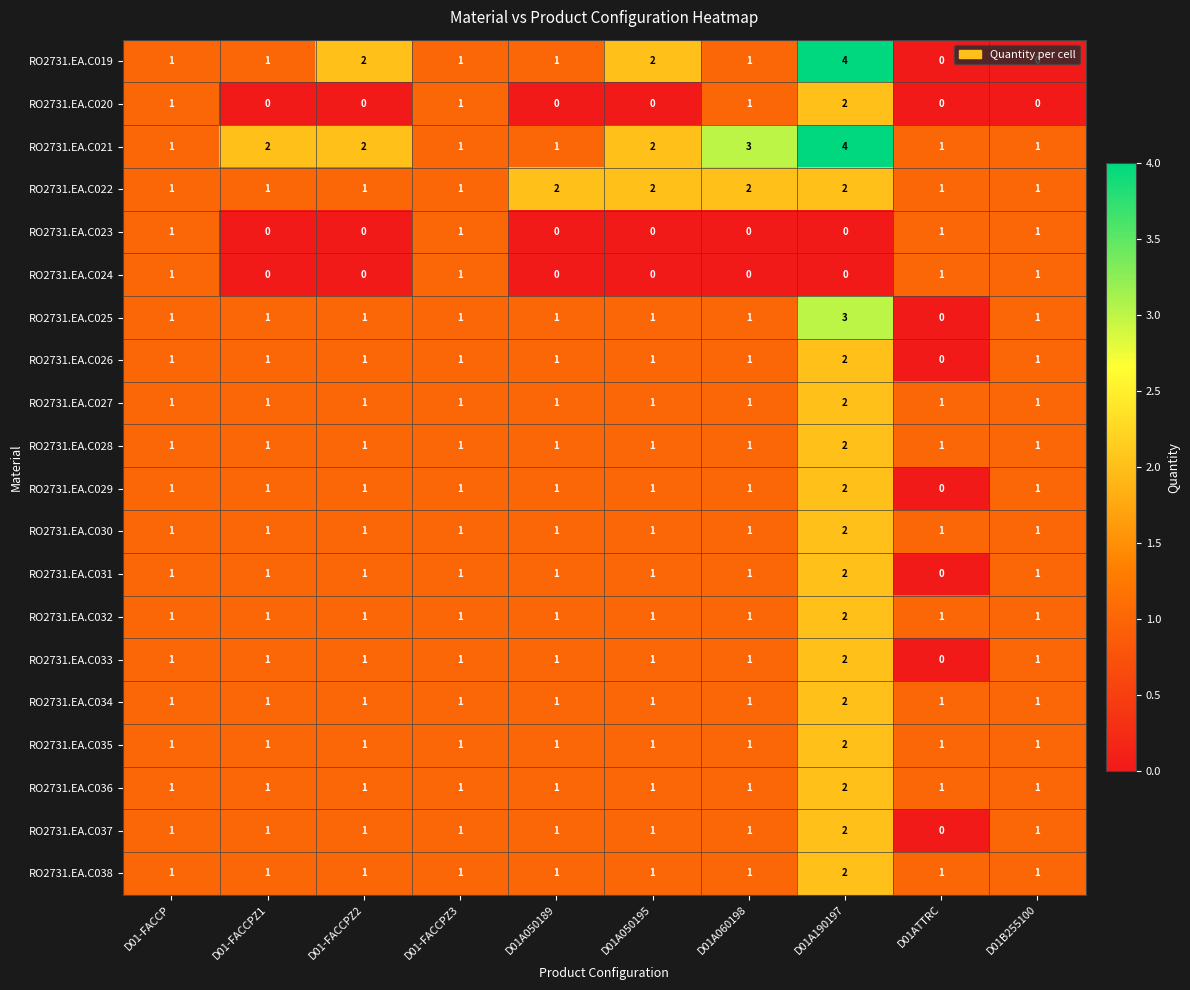

At which category is the sum across all series the highest?

D01A190197